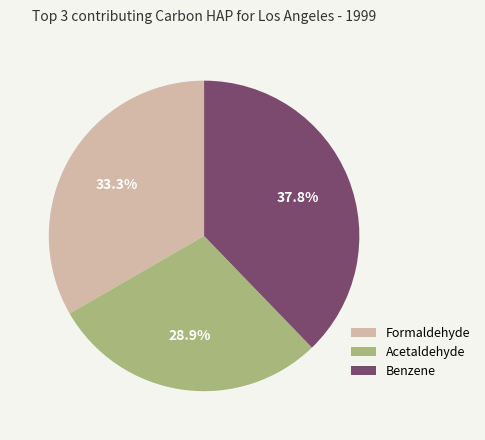

Do Benzene and Formaldehyde together represent more than half of the pie?

Yes